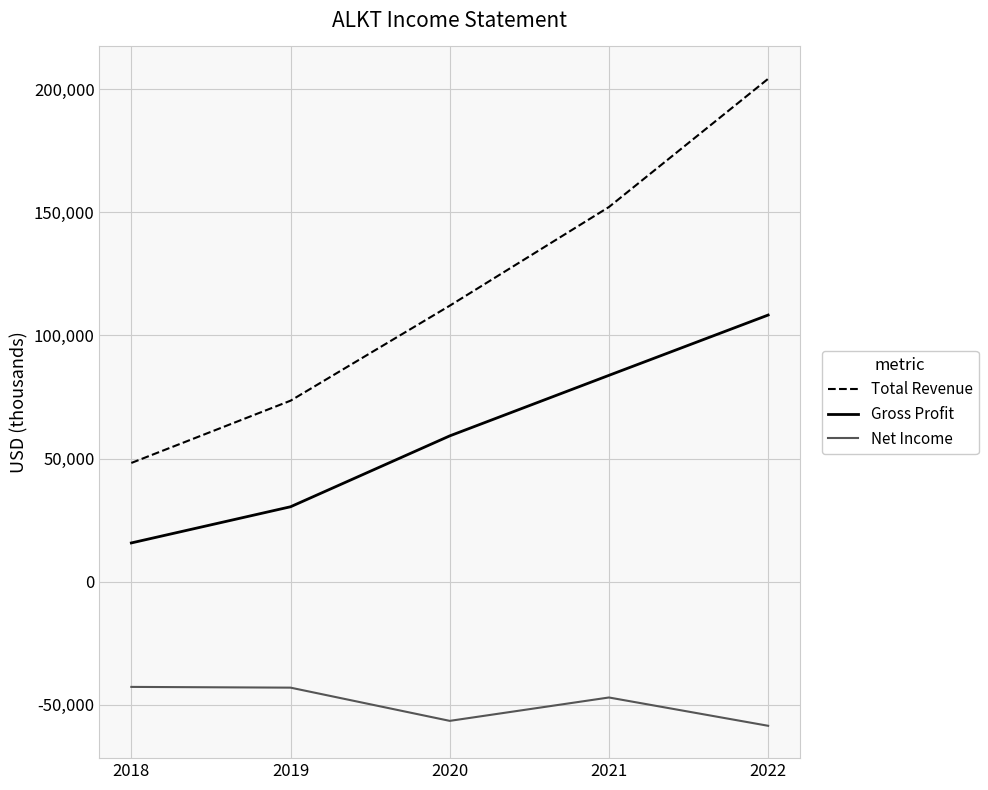

What is the approximate value of Total Revenue at 2019?

73500